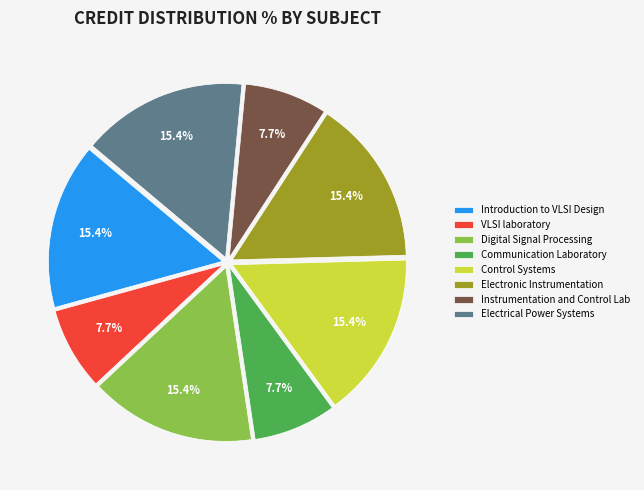

Is the sum of Electronic Instrumentation and Introduction to VLSI Design greater than half?

No